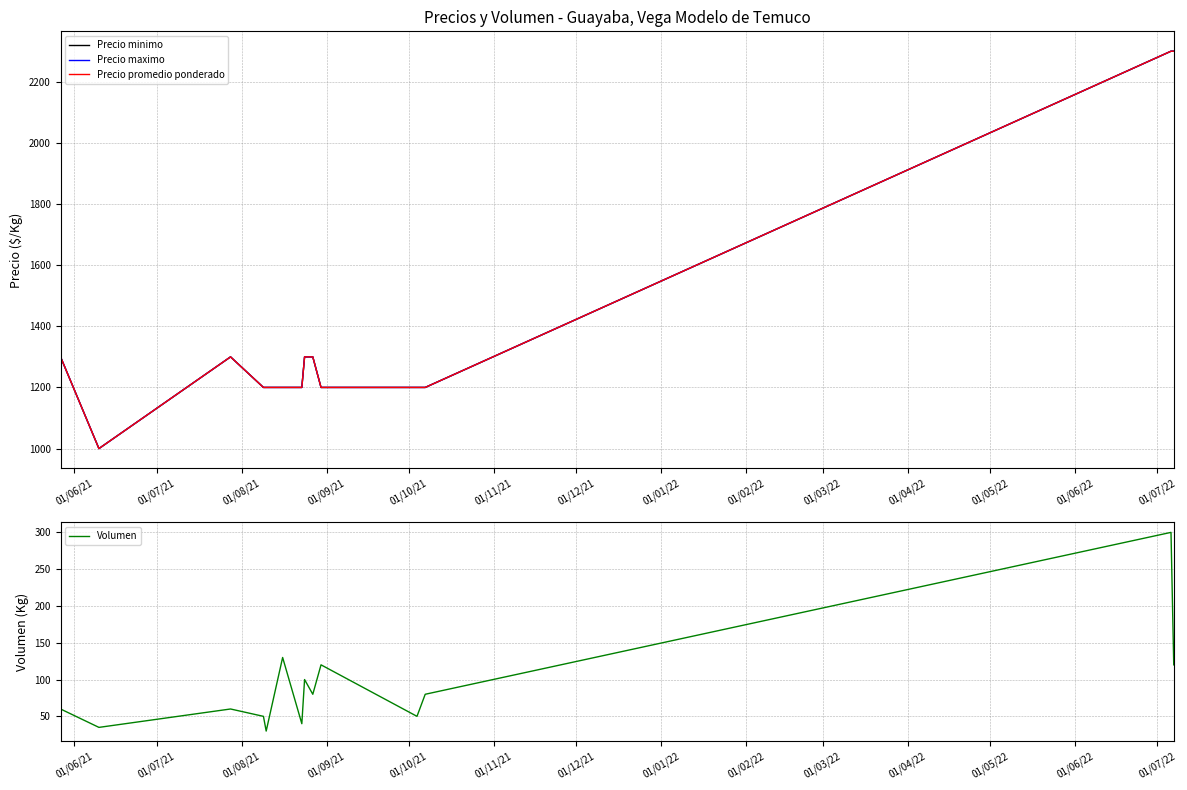

Does the chart display data point markers on the line(s)?

No